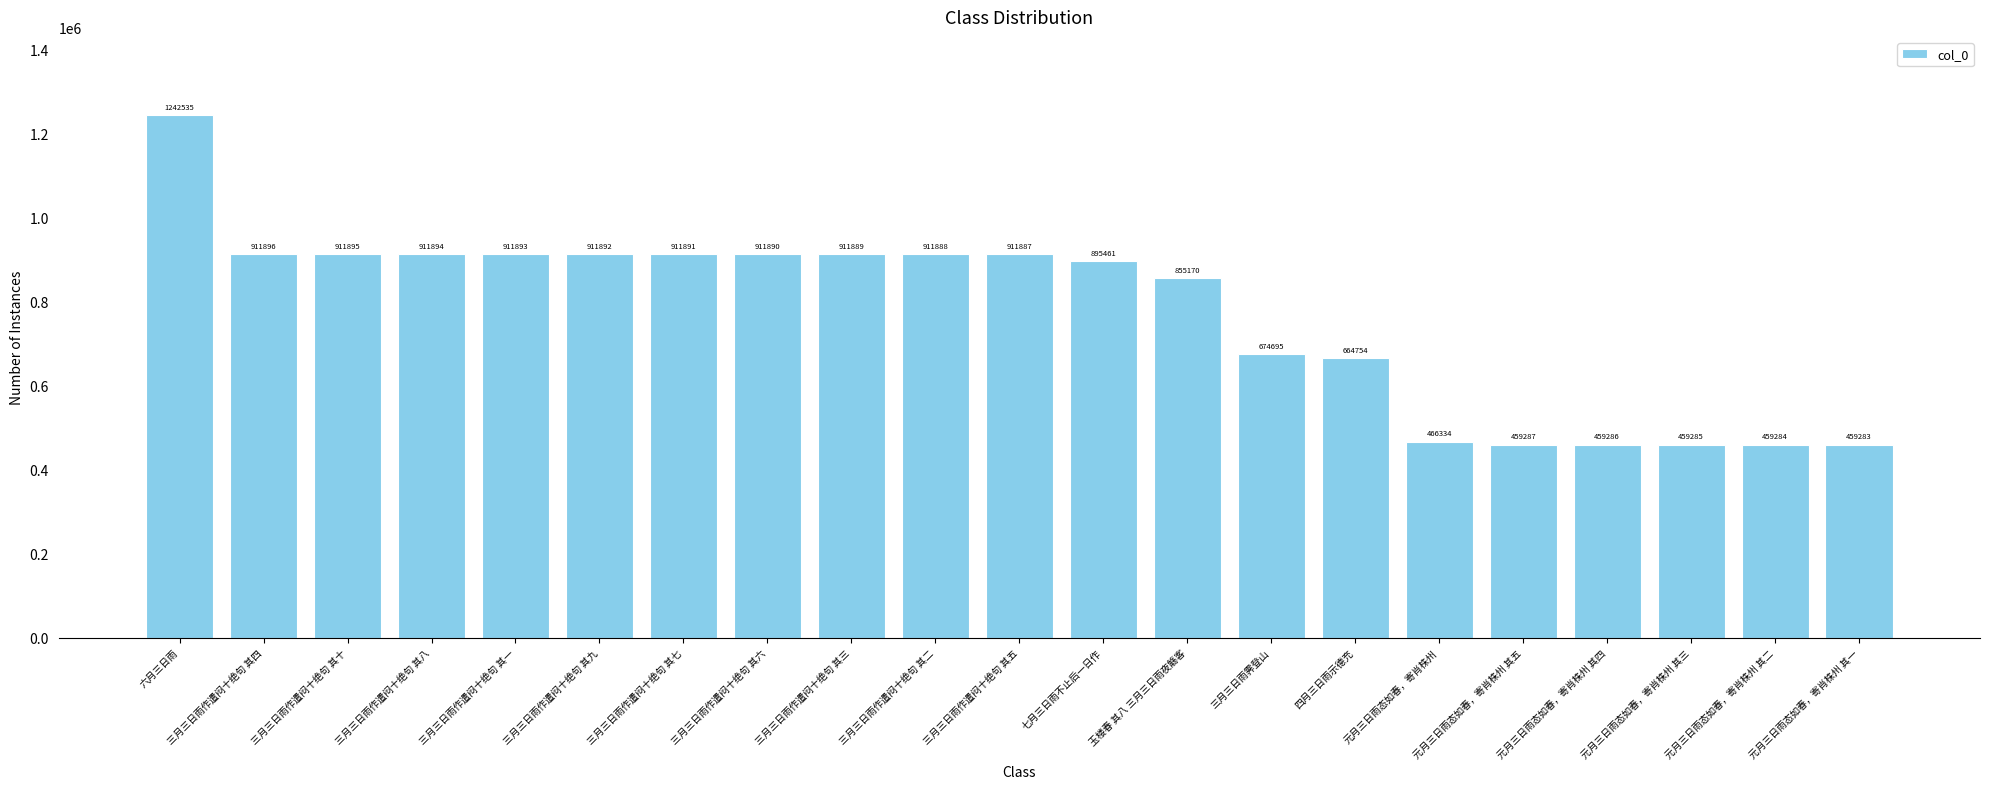

What is the sum of all values?

16214289